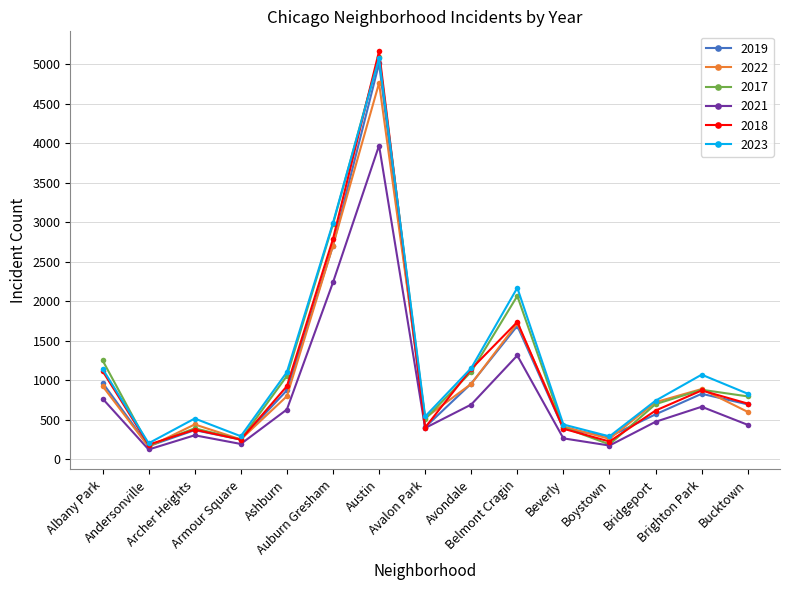

How many lines are shown in the chart?

6